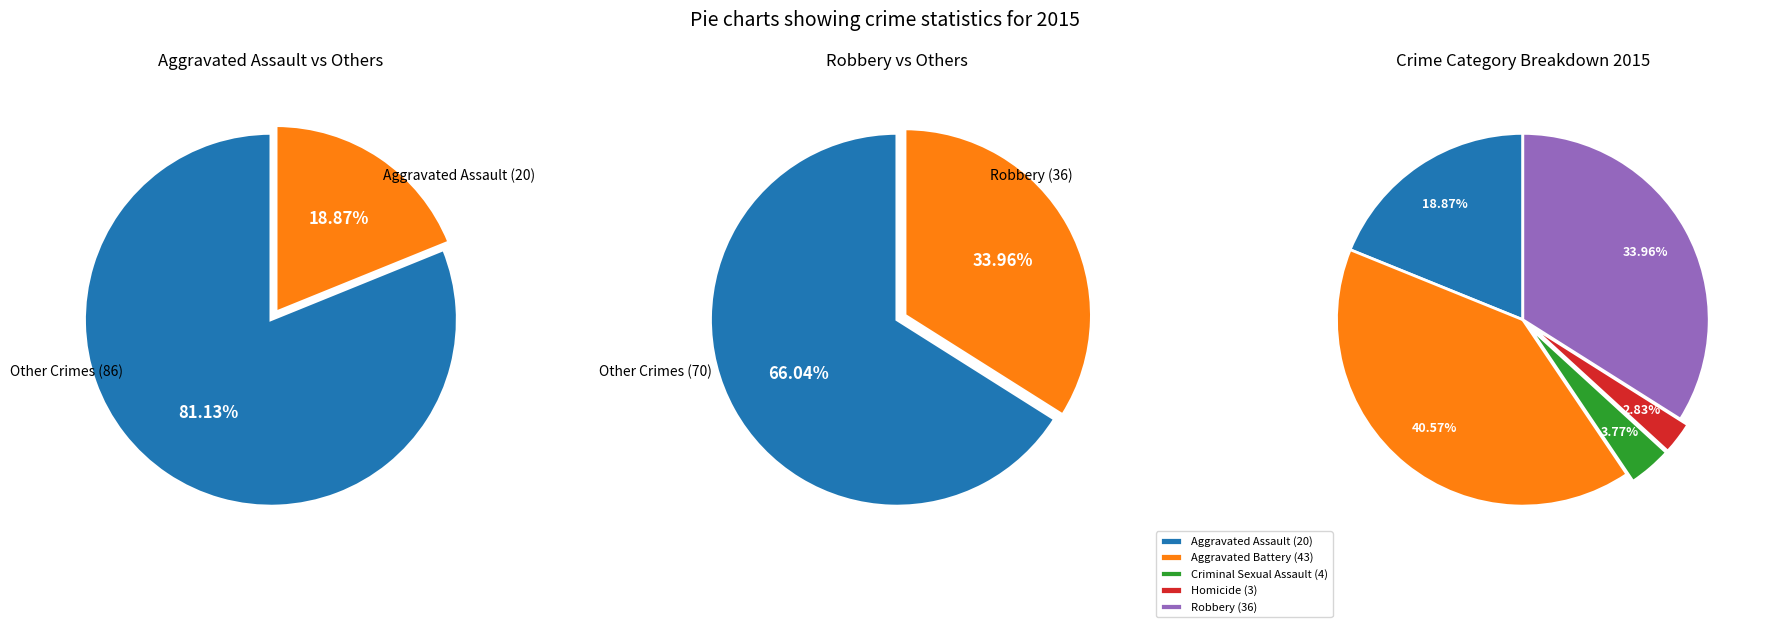

What percentage is NOT represented by Aggravated Battery?

59.4%